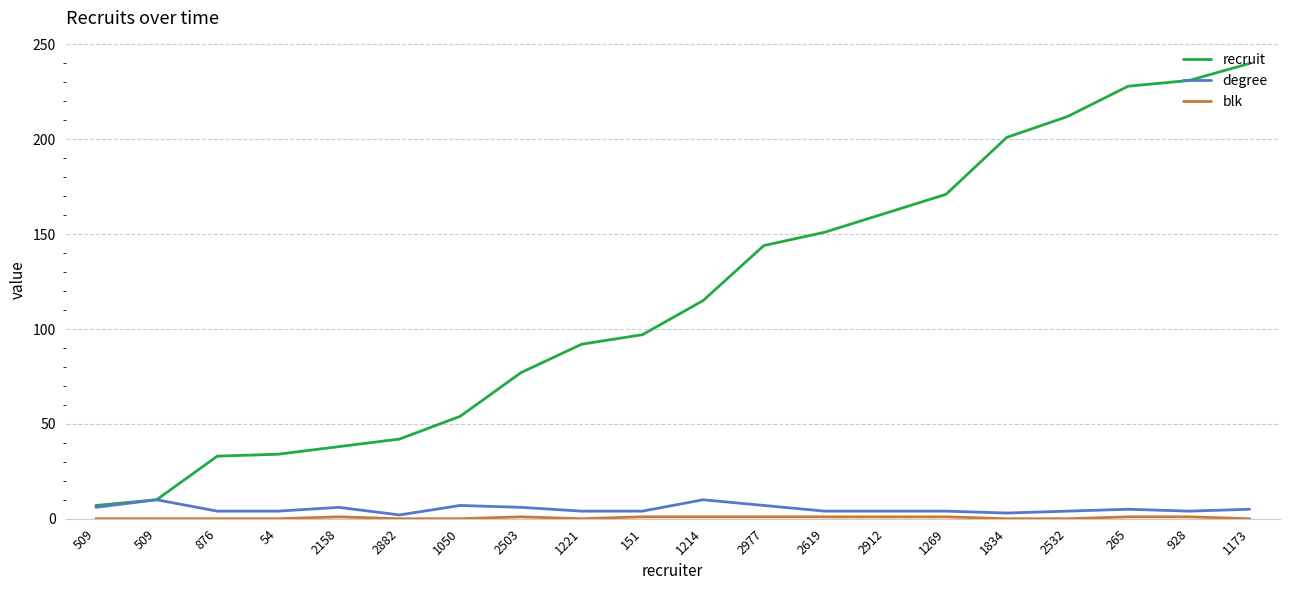

Count the blk values in the range 0 to 1.

20